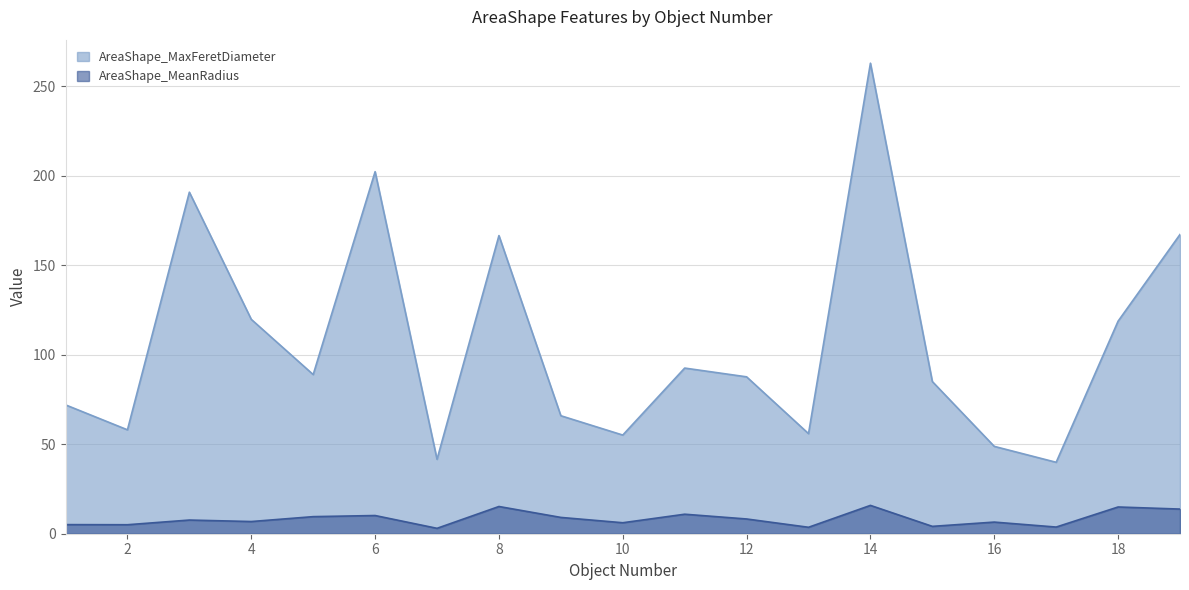

Where does the AreaShape_MaxFeretDiameter series first go above 87?

3